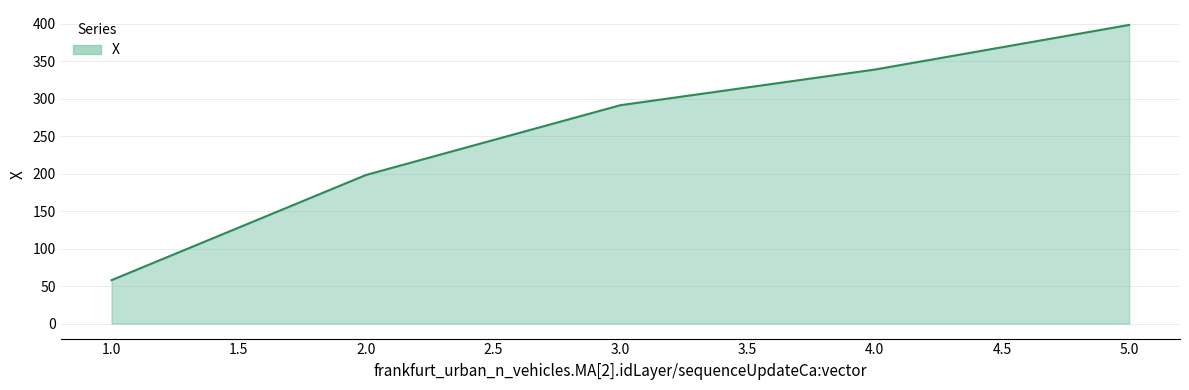

List the labels in order of value, smallest first.

1.0, 2.0, 3.0, 4.0, 5.0